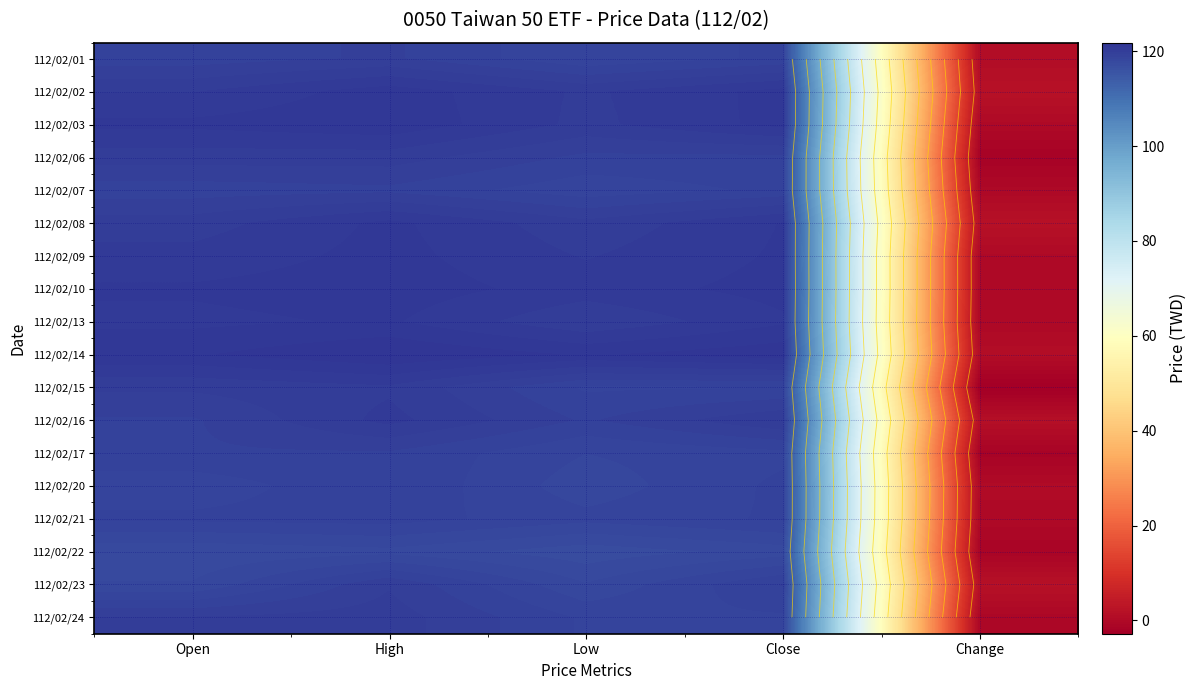

How many data points does each series have?

5